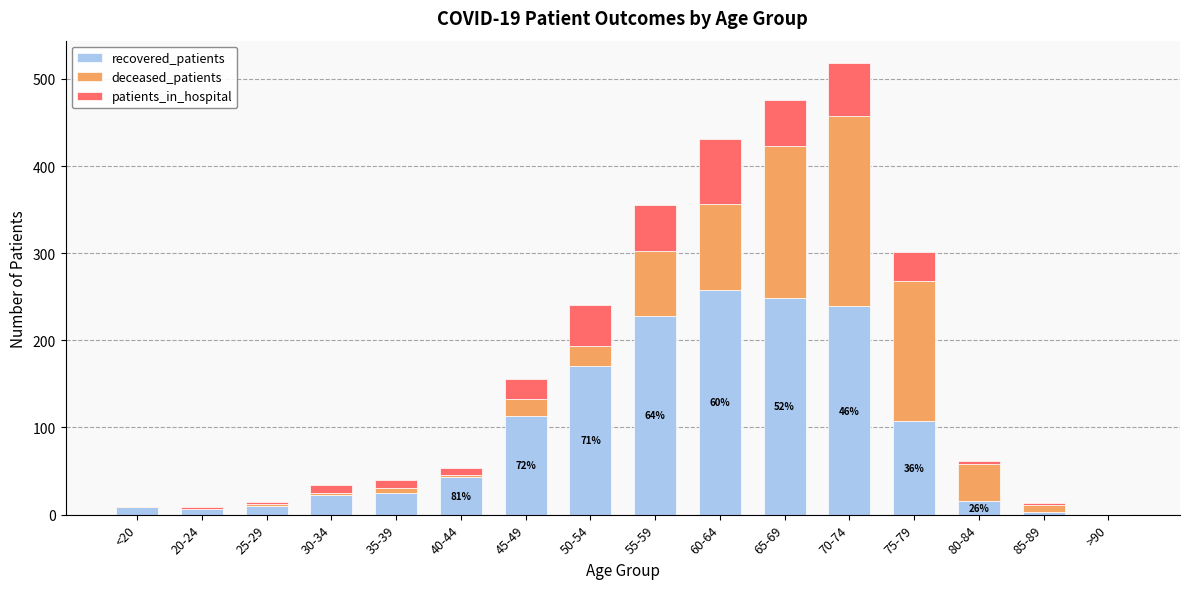

At which category is the sum across all series the highest?

70-74